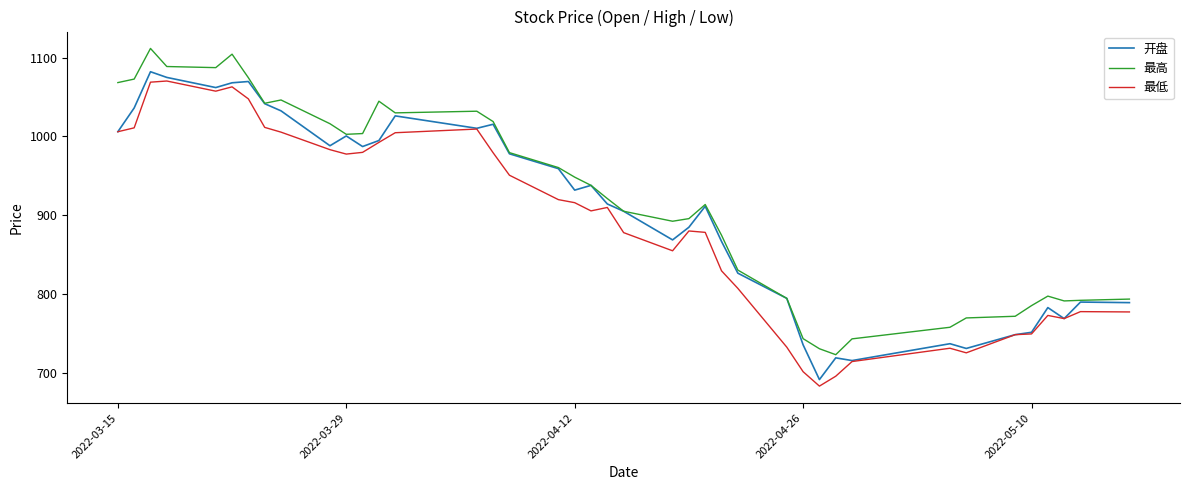

In 最高, how many points are lower than both neighbors (excluding endpoints)?

7